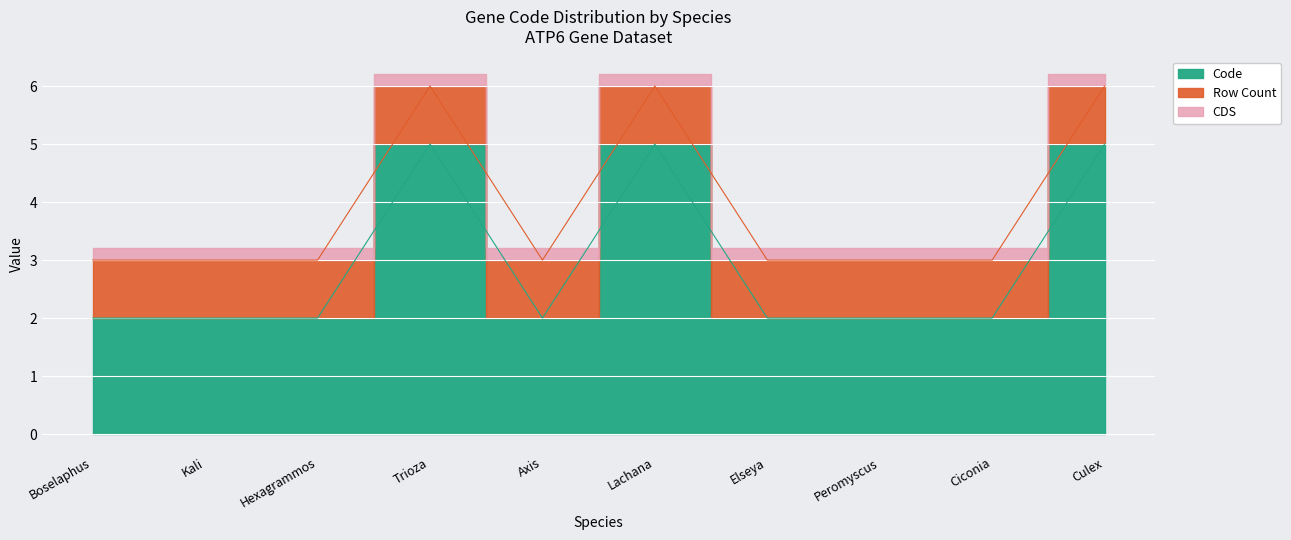

At which category does the data reach its first local valley?

Axis